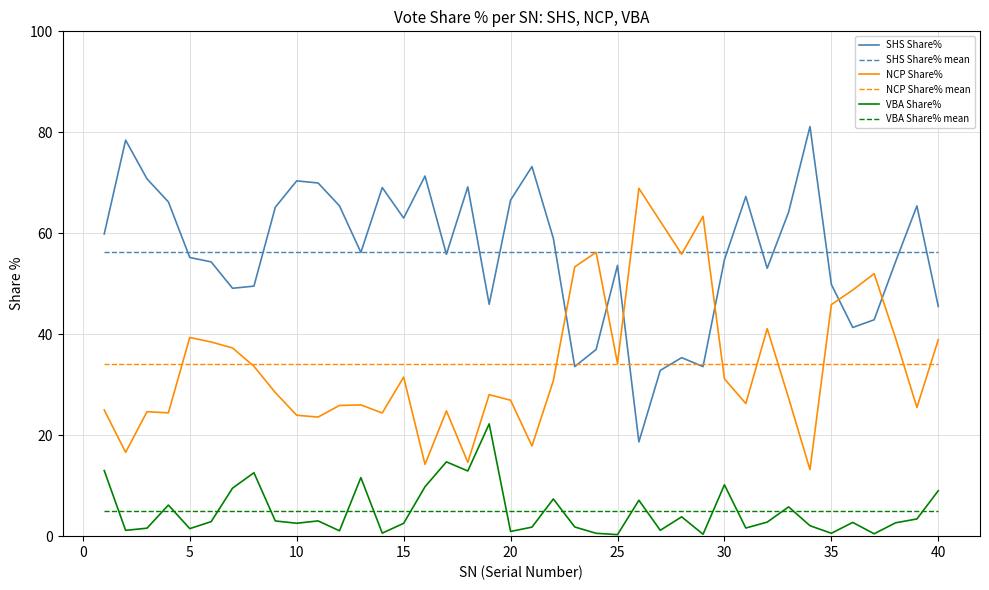

Is it true that SHS Share% equals 35.8 at 17?

False